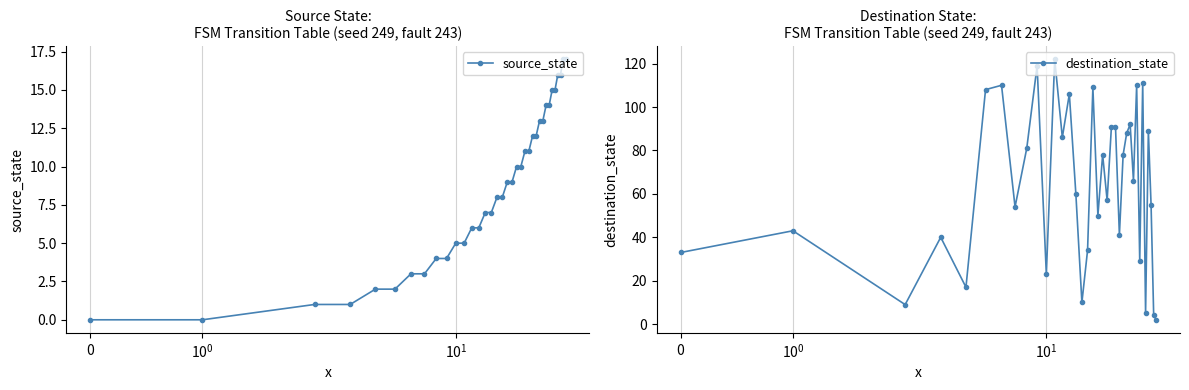

At which category is the sum across all series the highest?

11